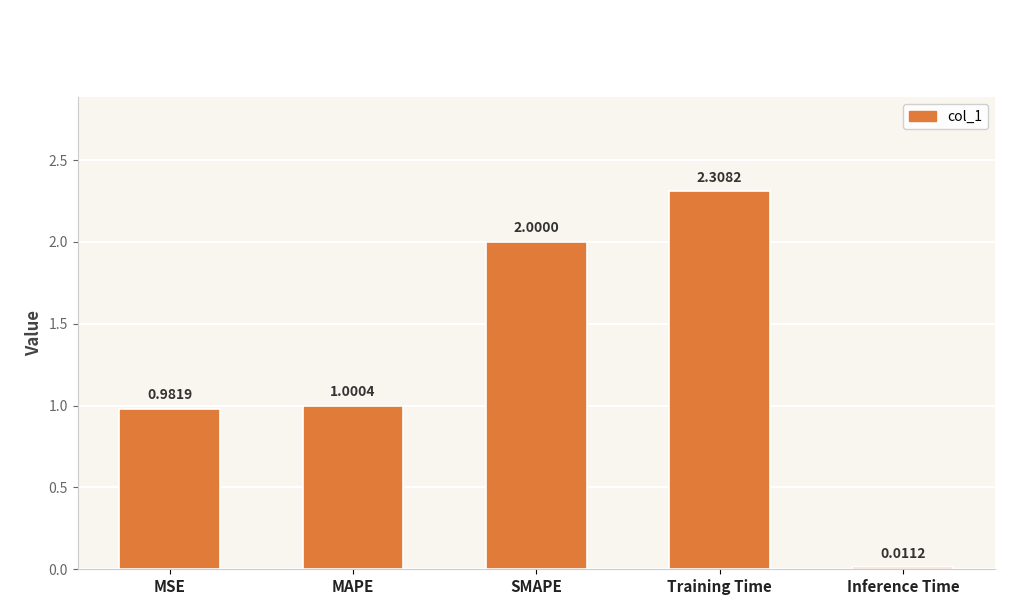

What is the difference between the maximum and minimum values?

2.3